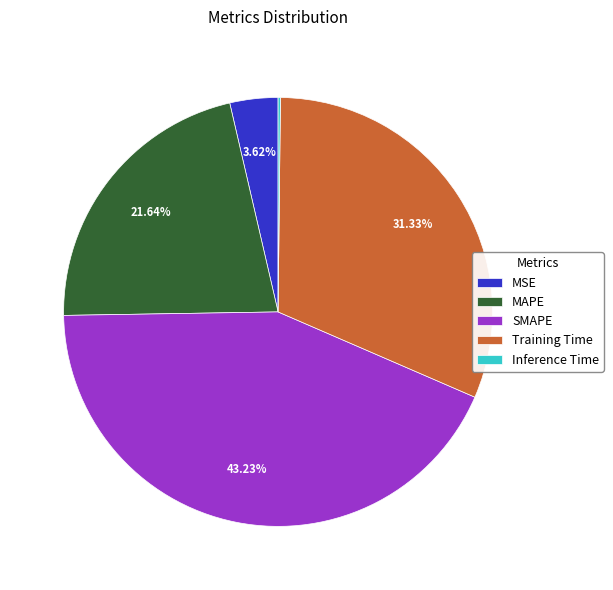

To the nearest percent, what is the average slice percentage?

20%